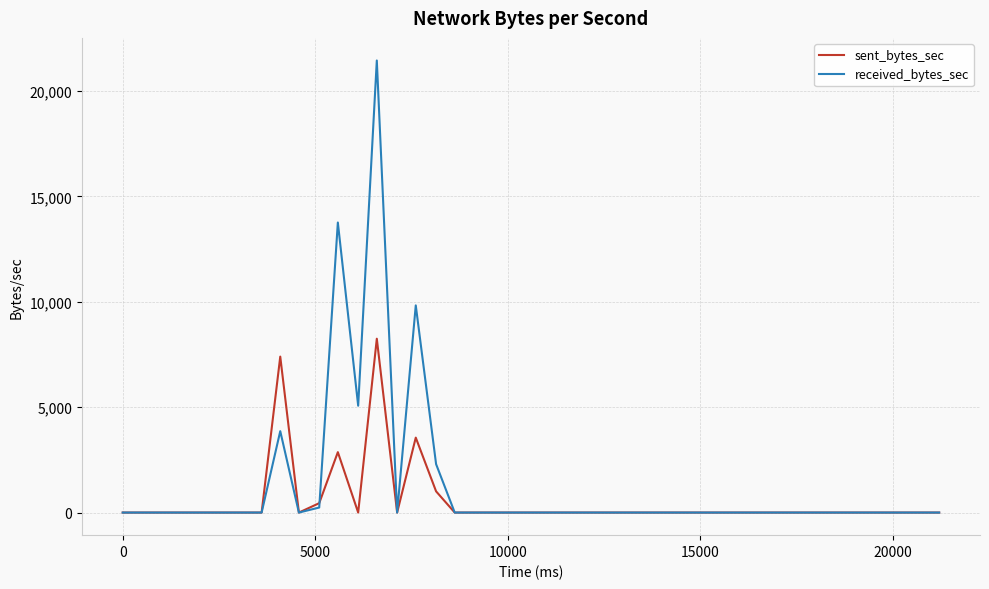

What is the maximum value shown in the chart?

21448